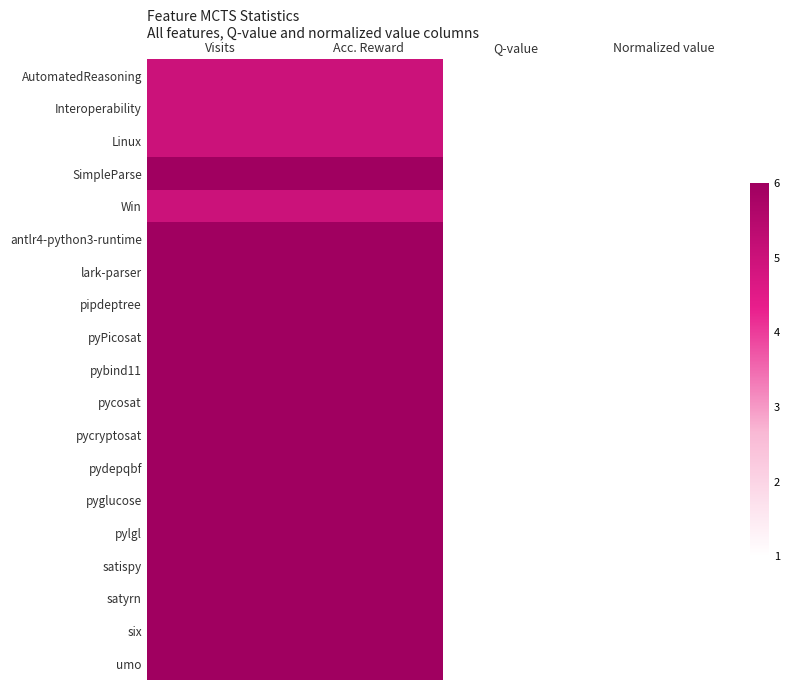

Which label corresponds to the largest value in the chart?

Visits